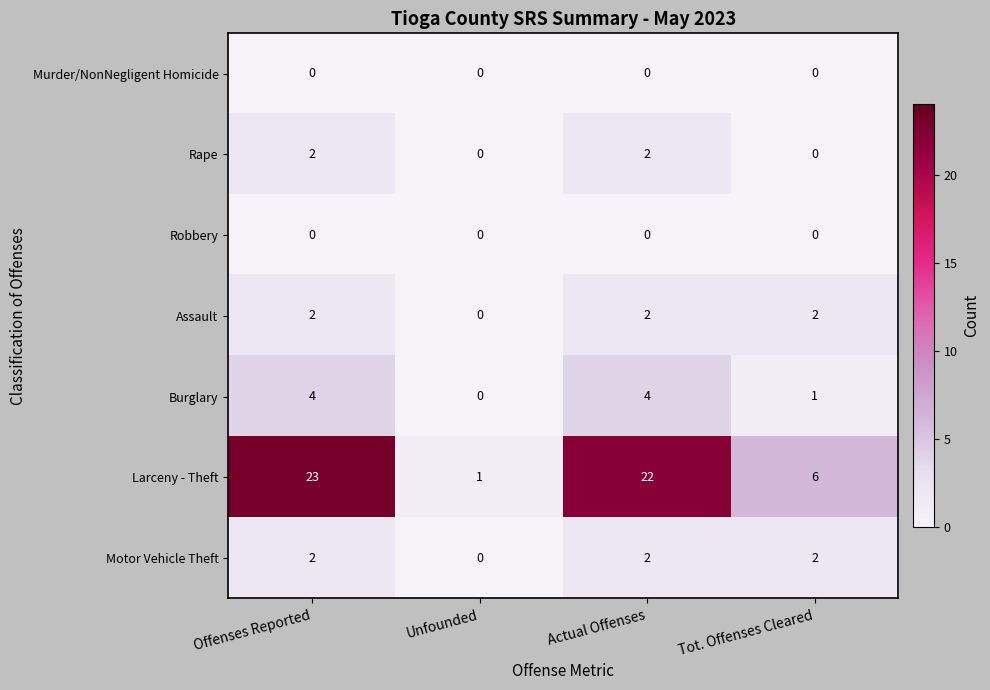

What value does the Larceny - Theft series have at Actual Offenses, to the nearest 5?

20